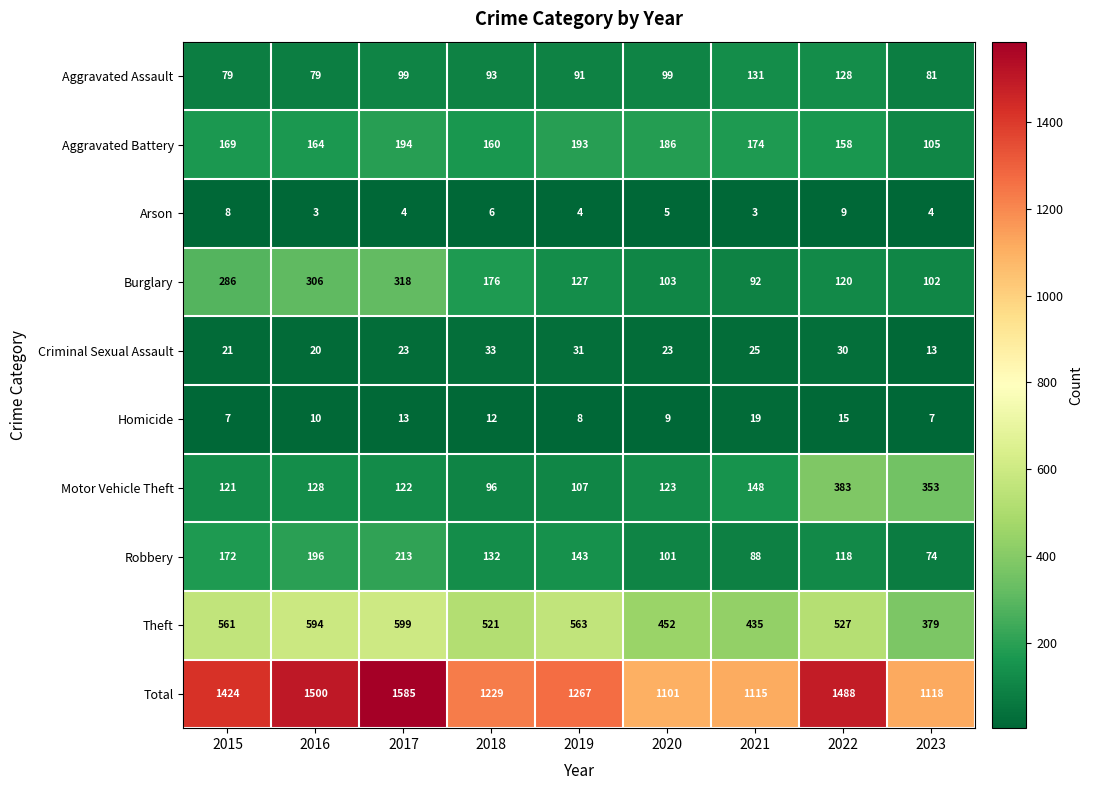

Rank the series at 2018 from highest to lowest value.

Total, Theft, Burglary, Aggravated Battery, Robbery, Motor Vehicle Theft, Aggravated Assault, Criminal Sexual Assault, Homicide, Arson